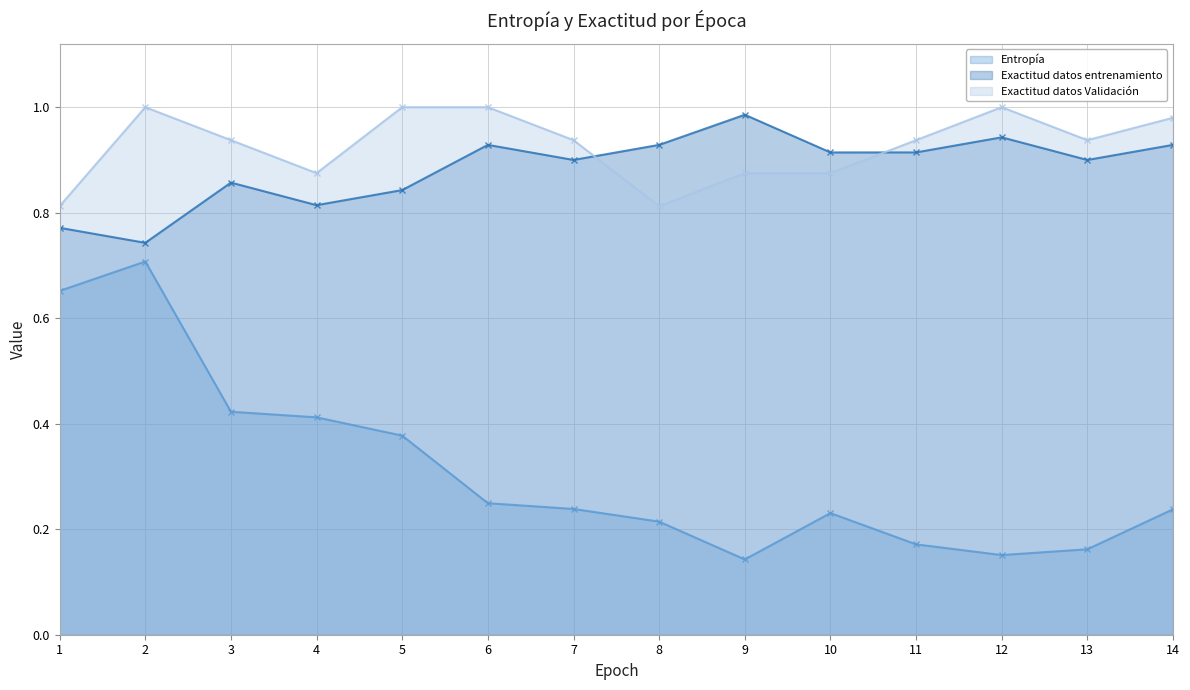

At which label does Exactitud datos entrenamiento reach its peak?

9